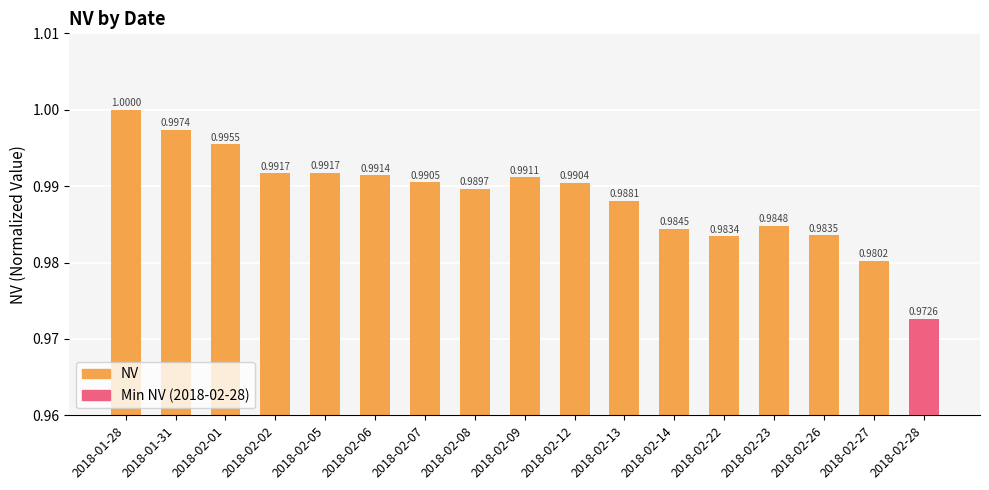

Between 2018-02-02 and 2018-02-09, which is larger?

2018-02-02